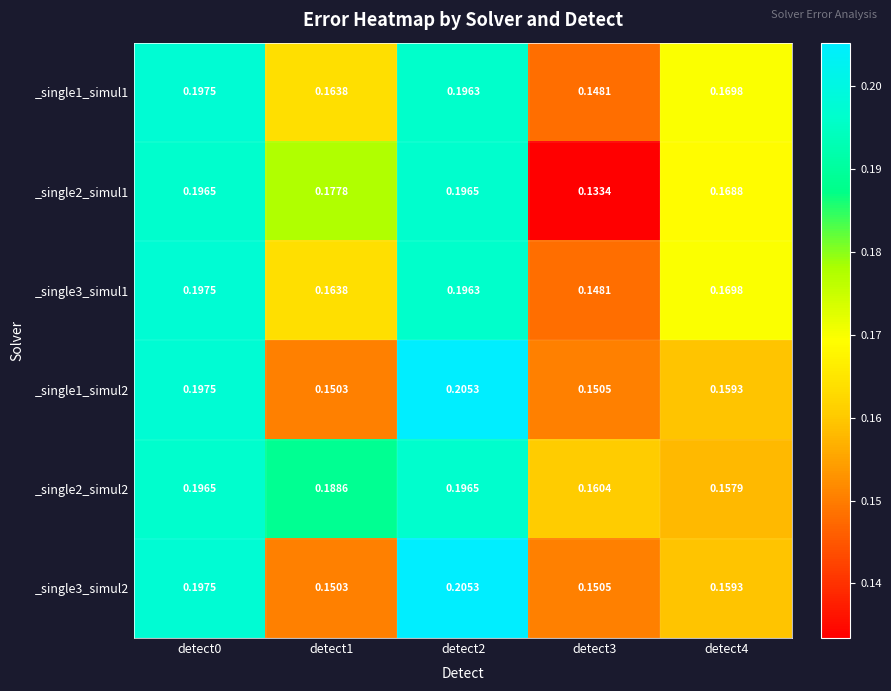

Is the value of _single3_simul1 at detect2 greater than the value of _single1_simul1 at detect4?

Yes